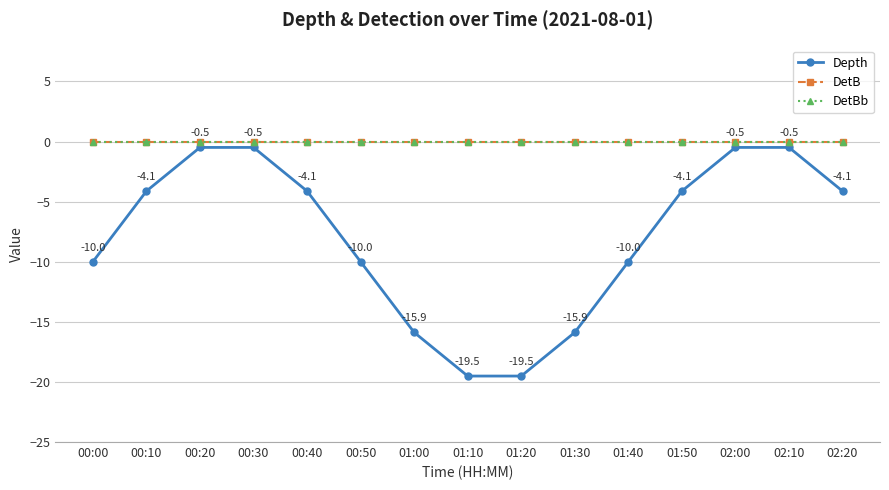

What is the label of the 8th point from the left?

01:10